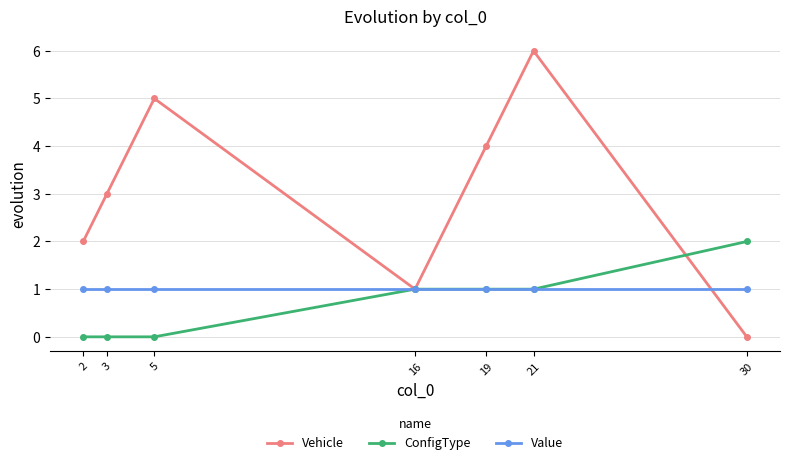

What is the average value of the ConfigType series?

1